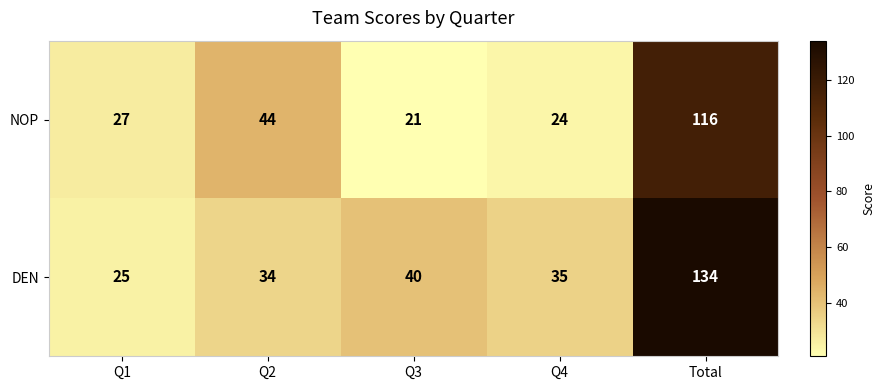

Count the number of data series in this chart.

2